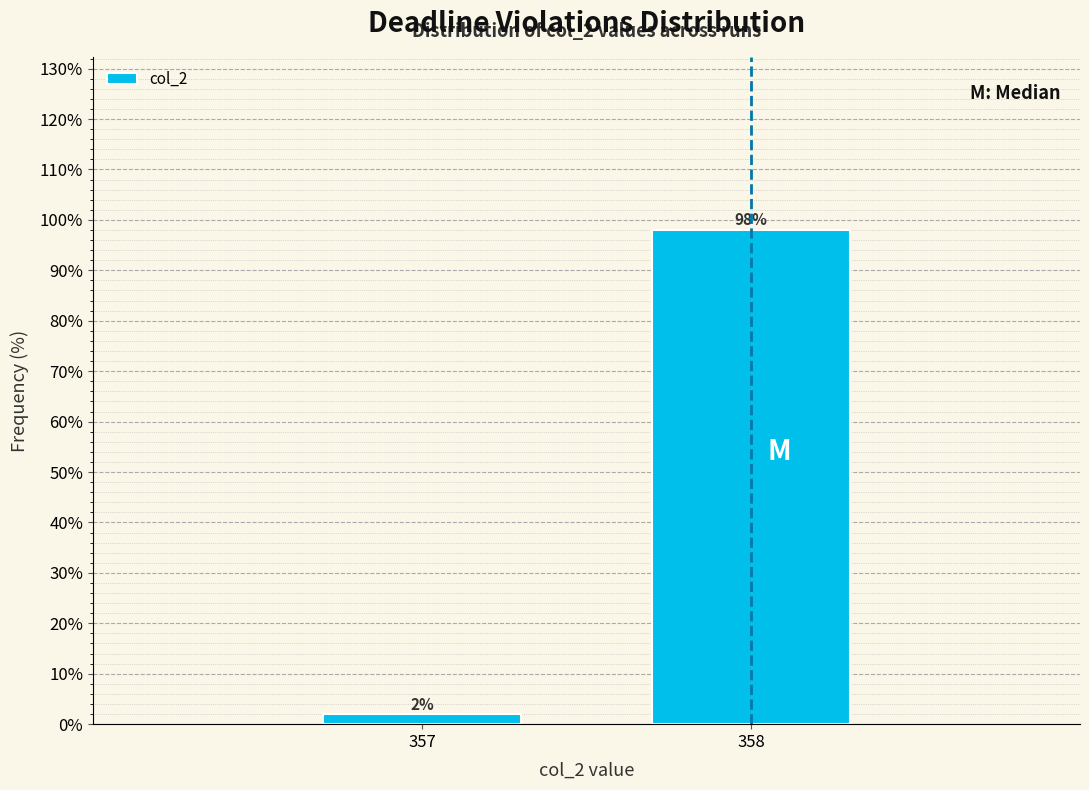

Reading right to left, extract all data points from this chart.

358=98	357=2